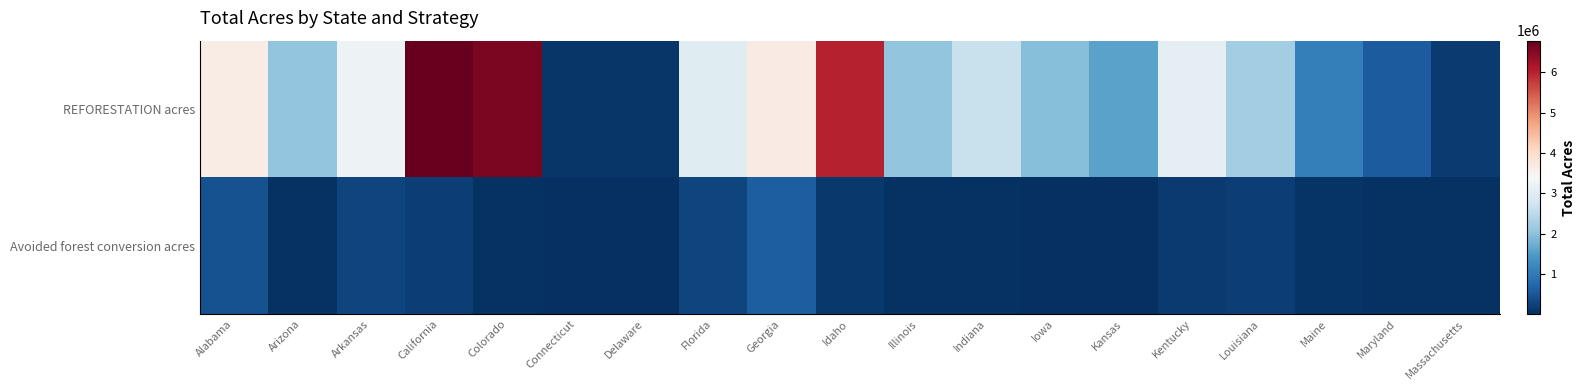

At how many categories does at least one series exceed 433446?

16